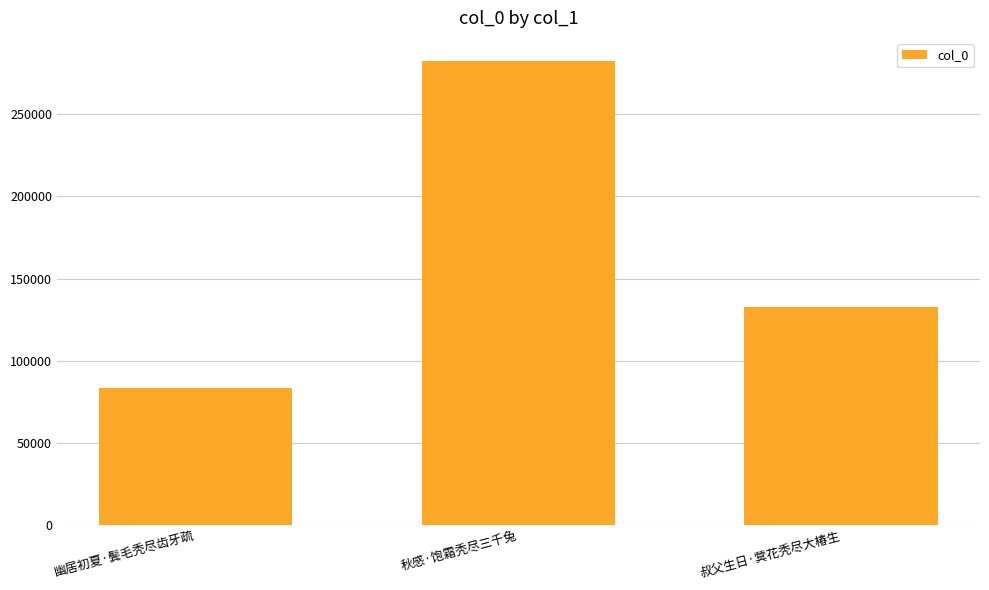

Is it true that the value at 幽居初夏·鬓毛秃尽齿牙疏 is 83503?

True